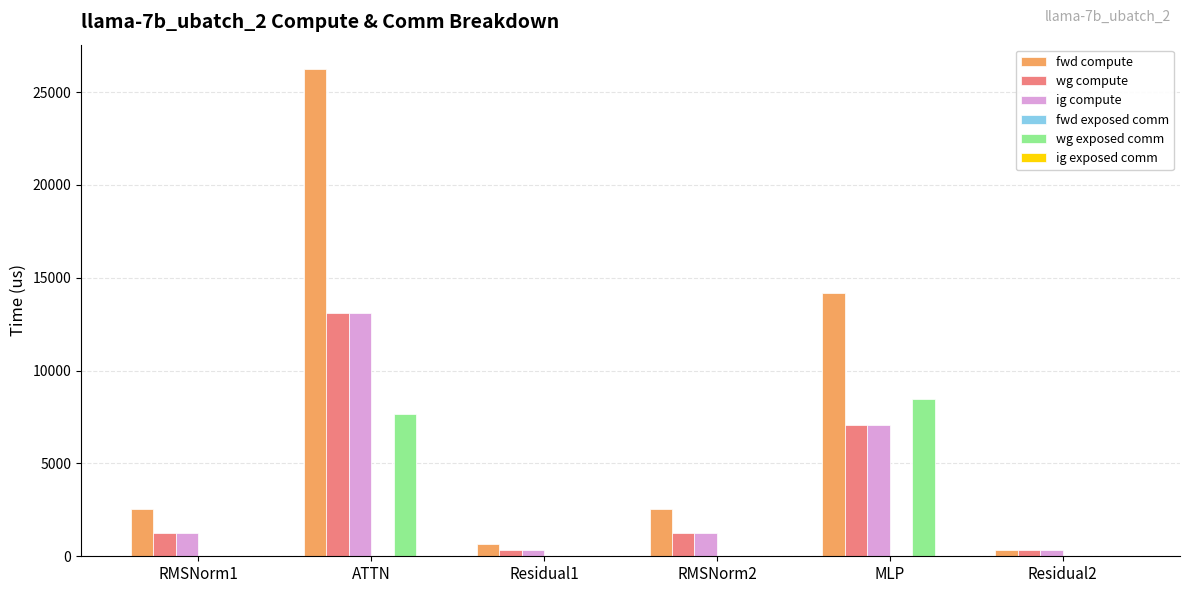

What is the sum of all wg exposed comm values?

16169.2